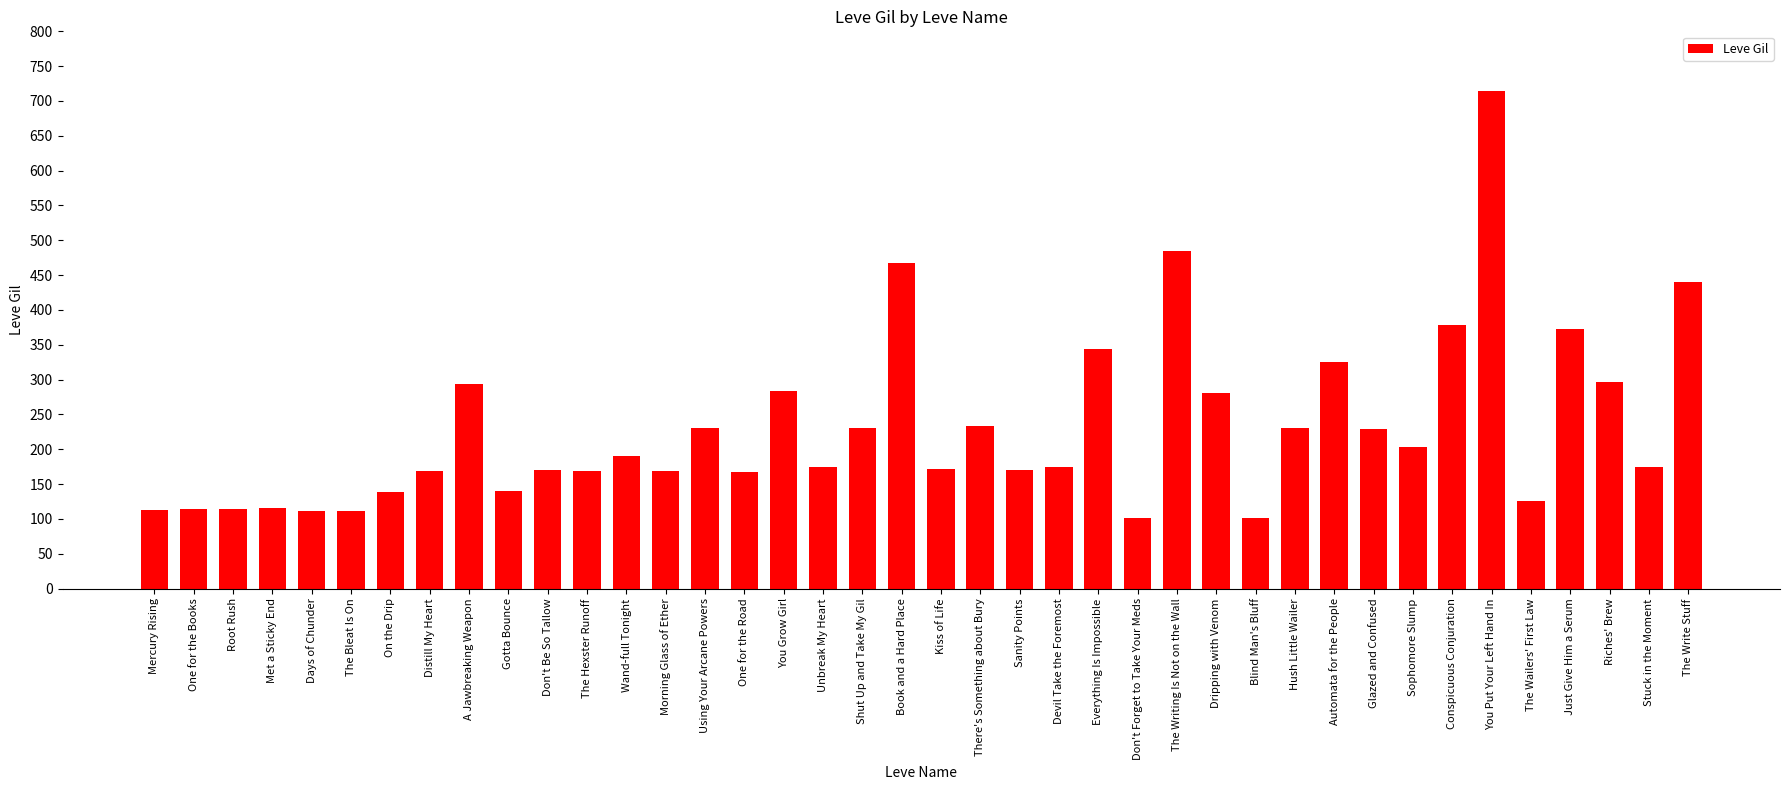

What is the difference between the maximum and minimum values?

614